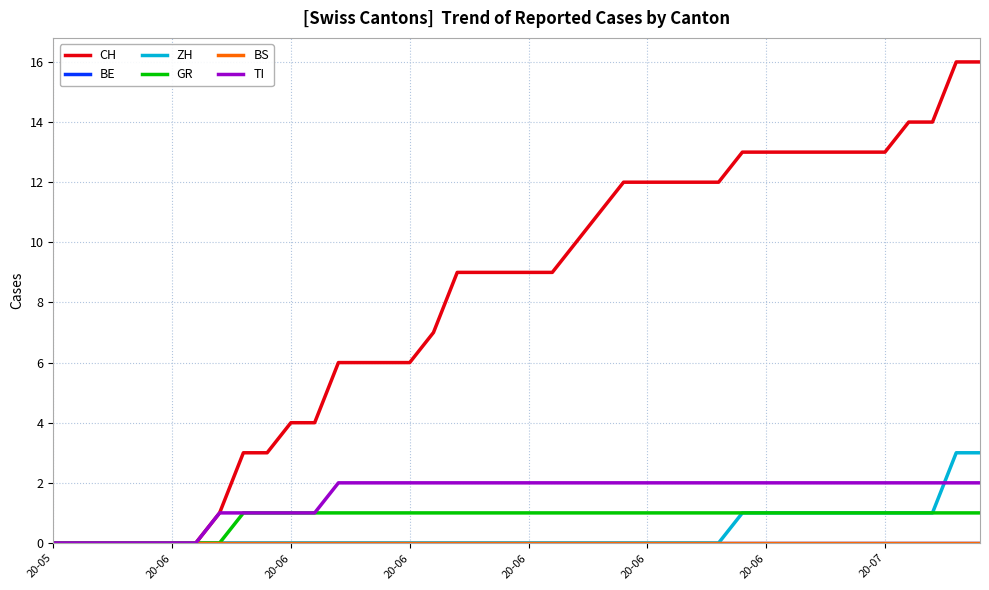

Is this an area chart (filled region under the line)?

No